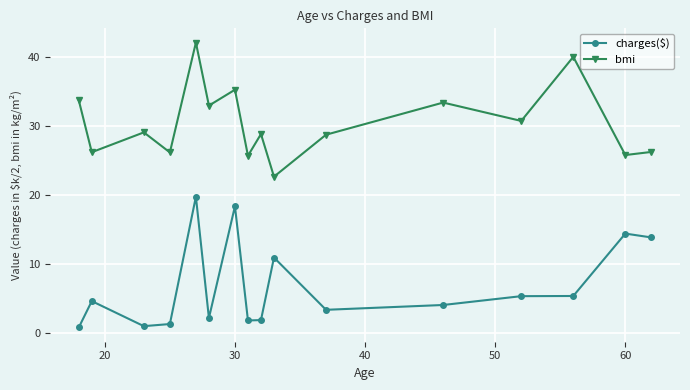

What is the sum of all charges($) values?

109.9